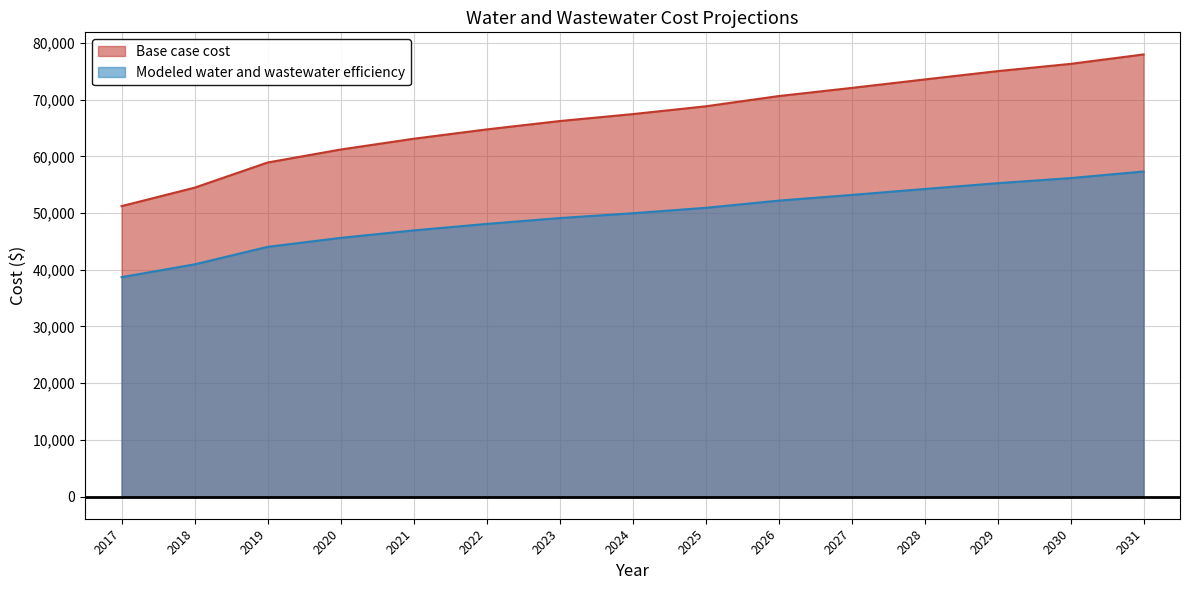

True or false: Modeled water and wastewater efficiency and Base case cost cross at least once.

False